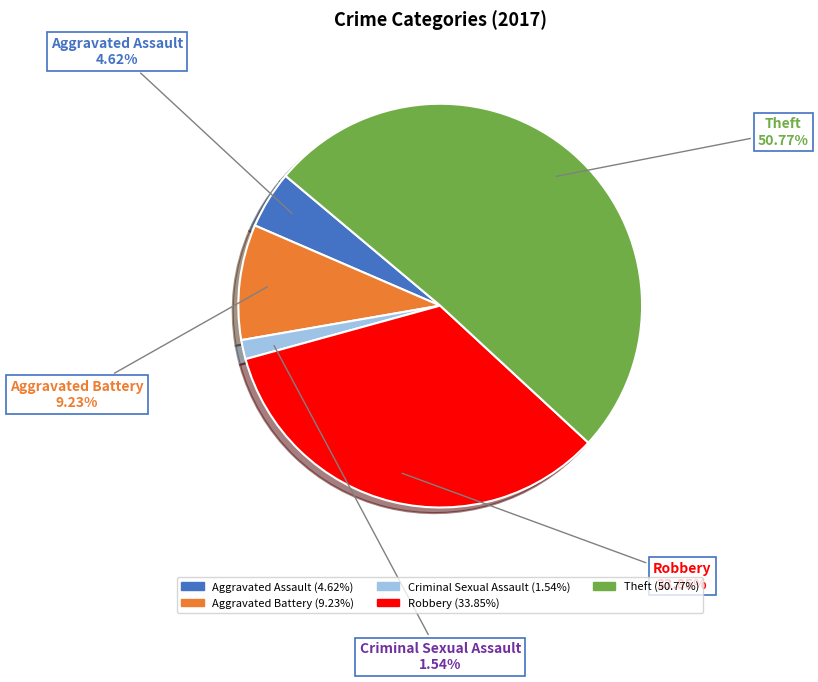

Is there any slice that represents more than half of the pie?

Yes